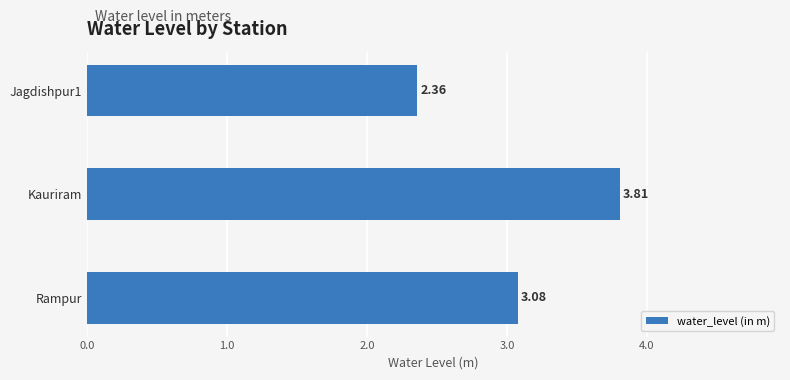

What is the difference between the values at Kauriram and Rampur?

0.7